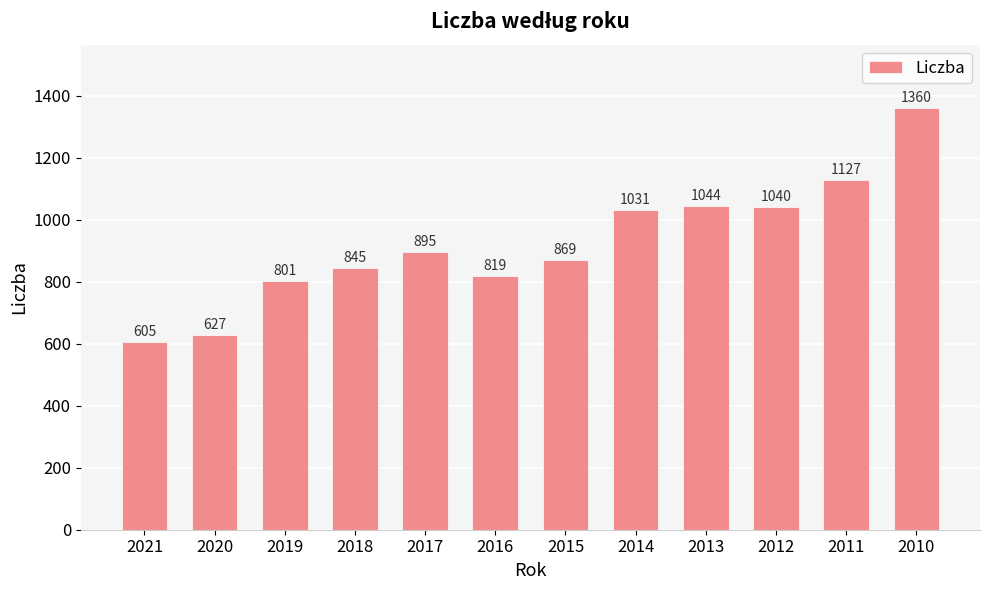

What is the value of the 10th bar from the left?

1040